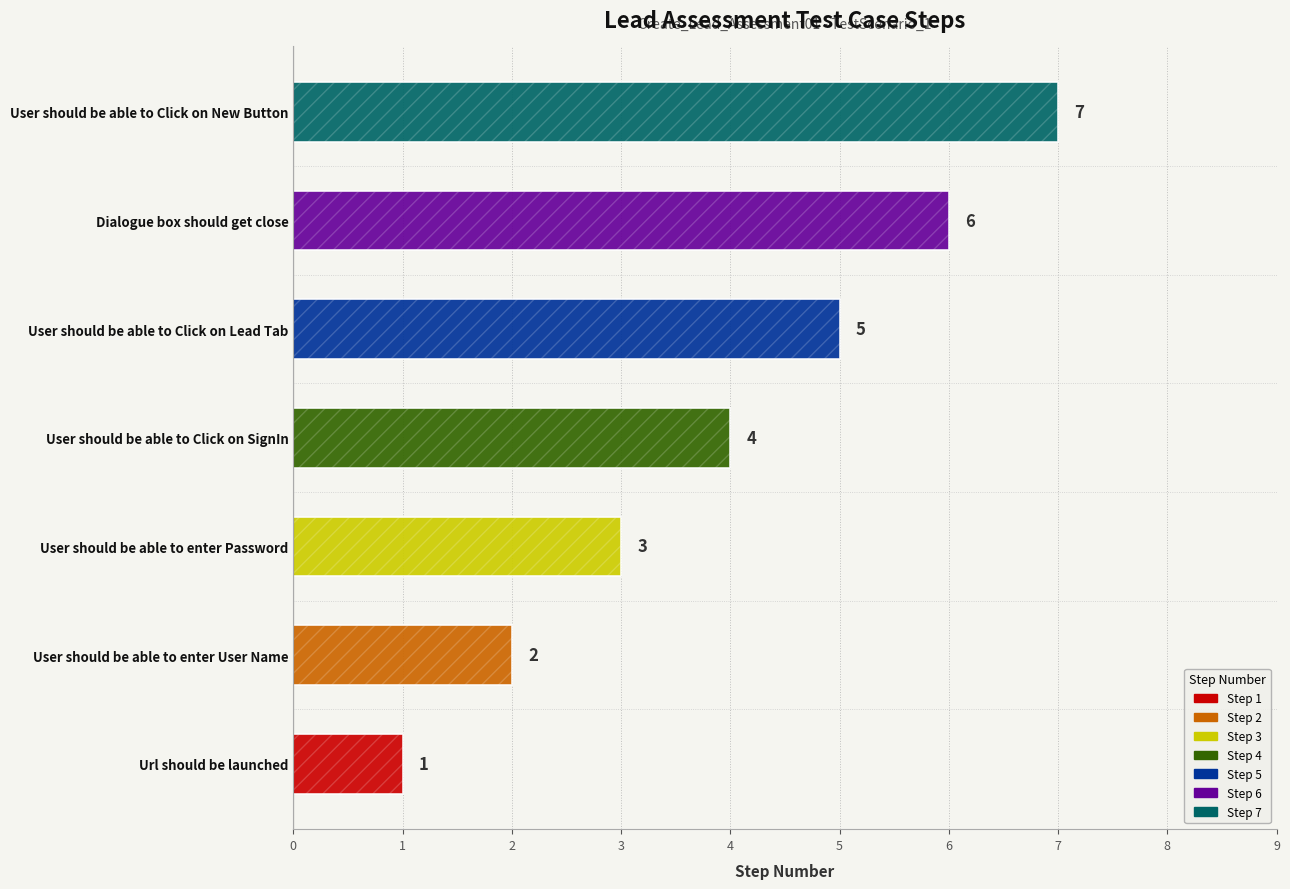

What is the sum of all values?

28